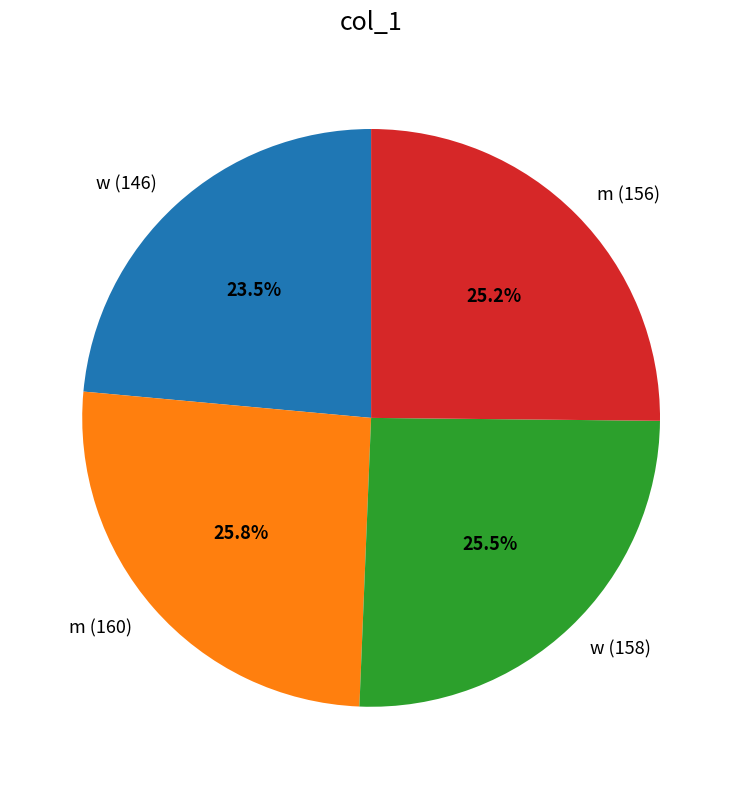

Between m (160) and w (146), which is larger?

m (160)